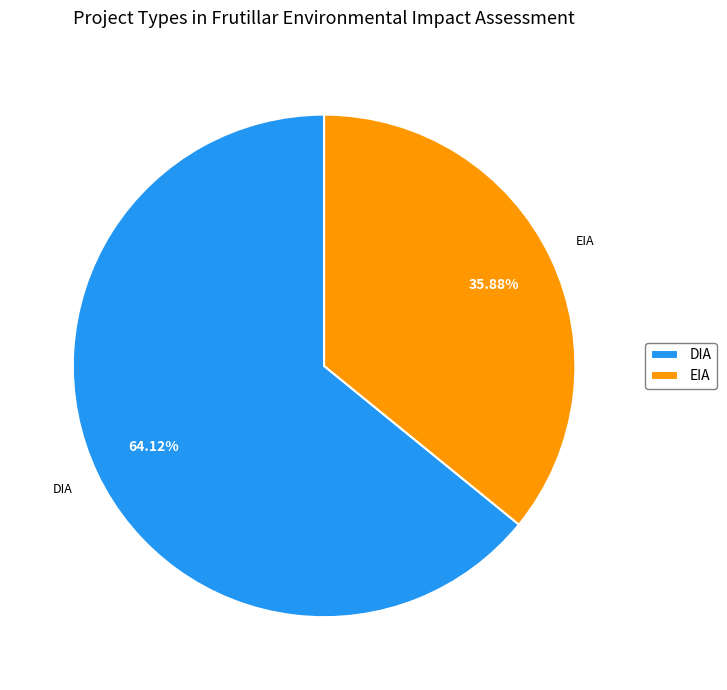

What portion of the pie excludes DIA?

35.9%